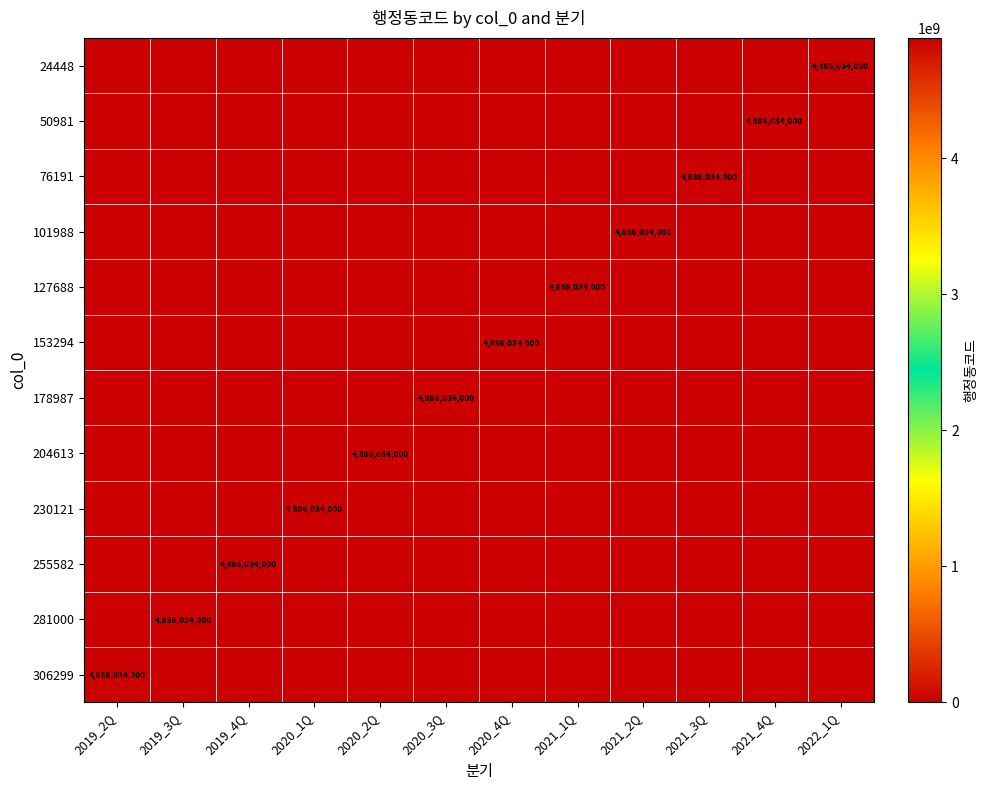

Is the value of 101988 at 2020_3Q greater than the value of 76191 at 2021_1Q?

No